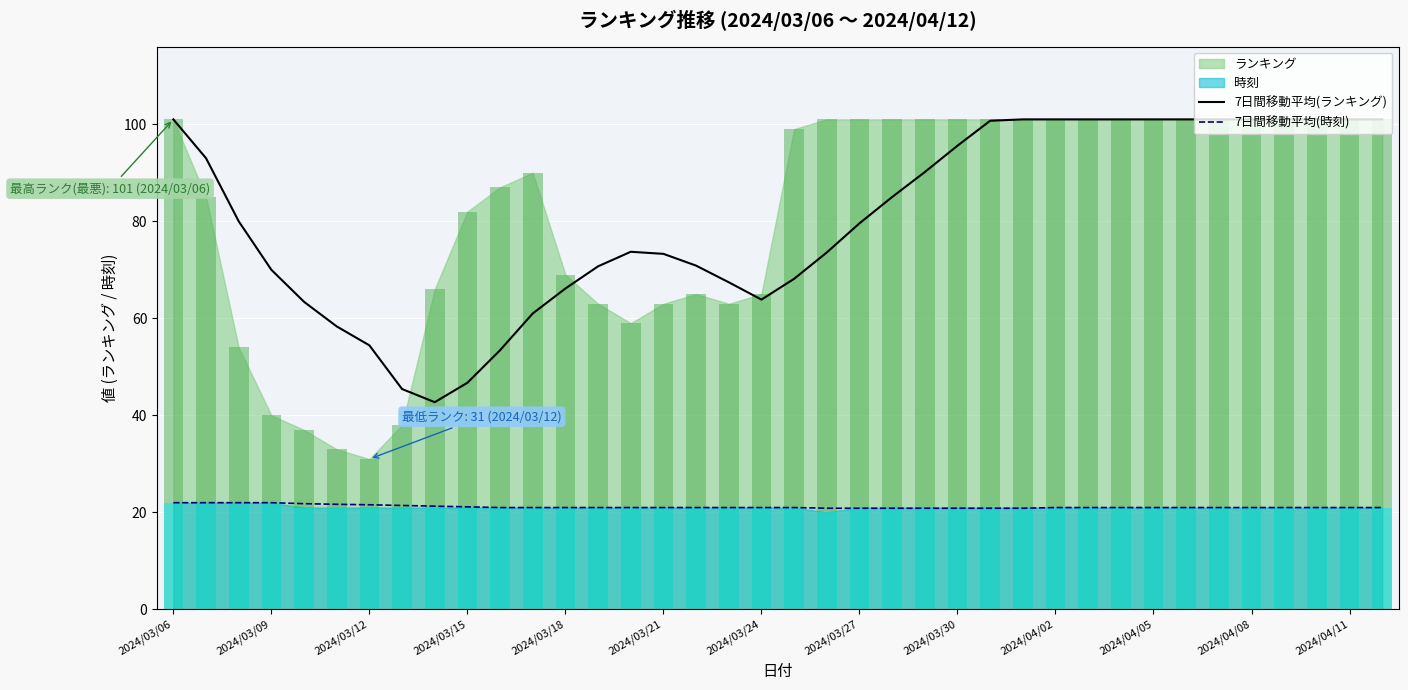

True or false: 7日間移動平均(時刻) and 7日間移動平均(ランキング) cross at least once.

False